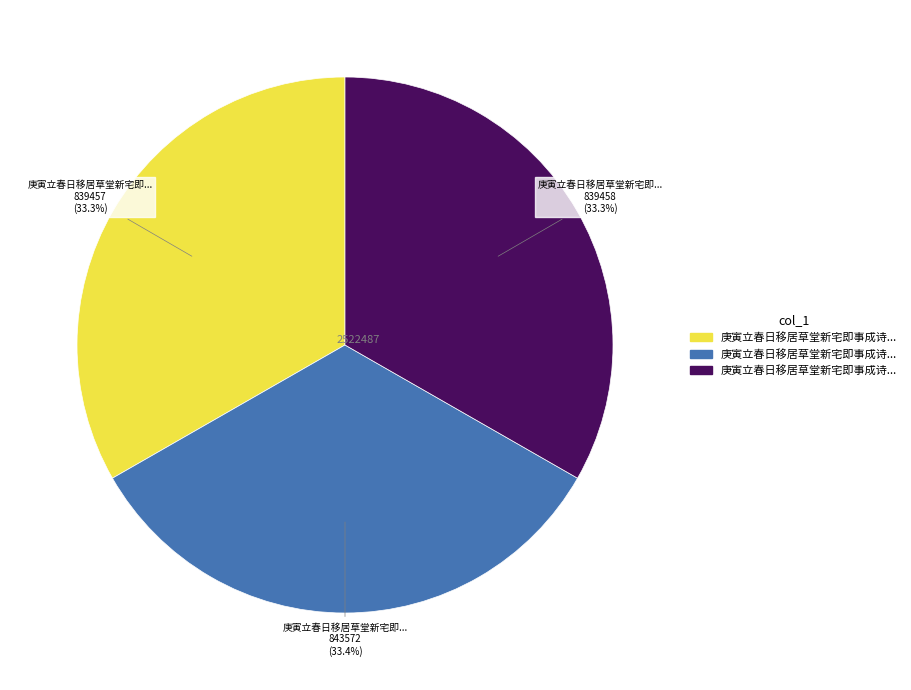

Is there a majority slice in this chart?

No